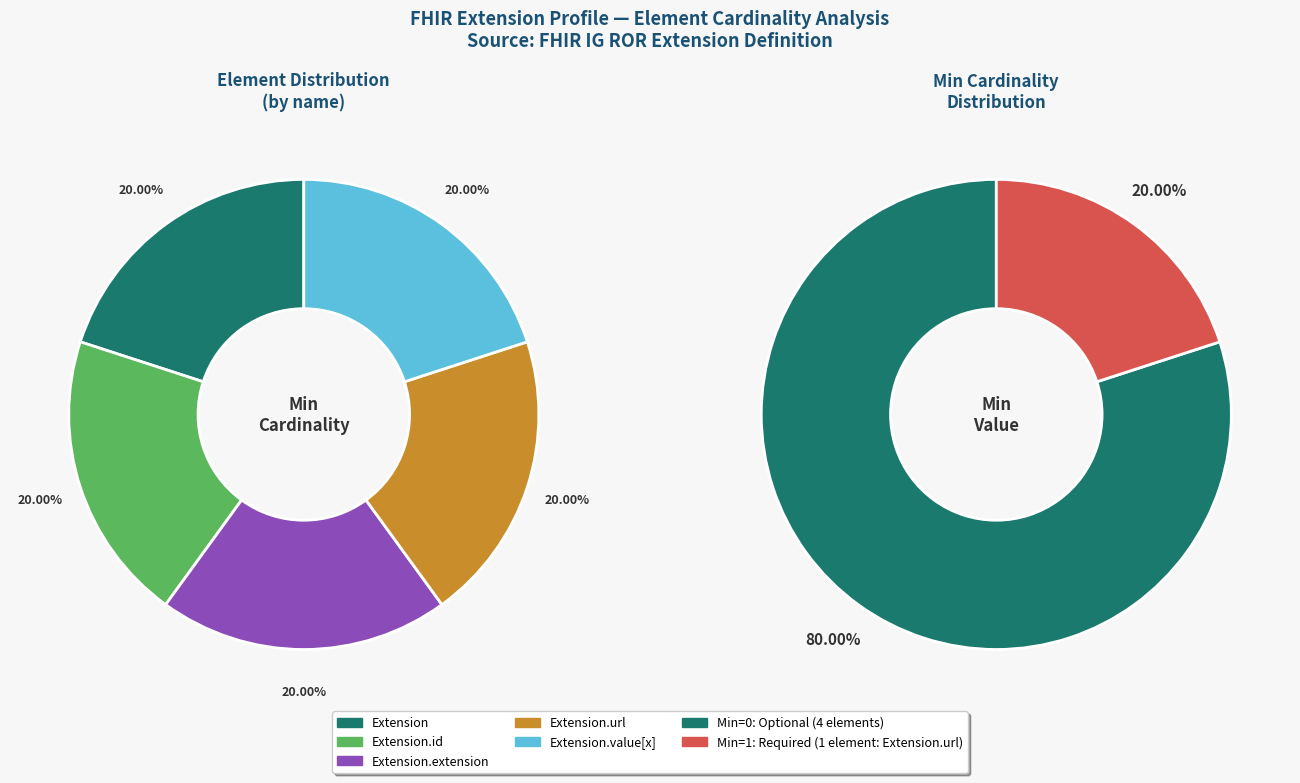

Count the number of slices in the pie.

5